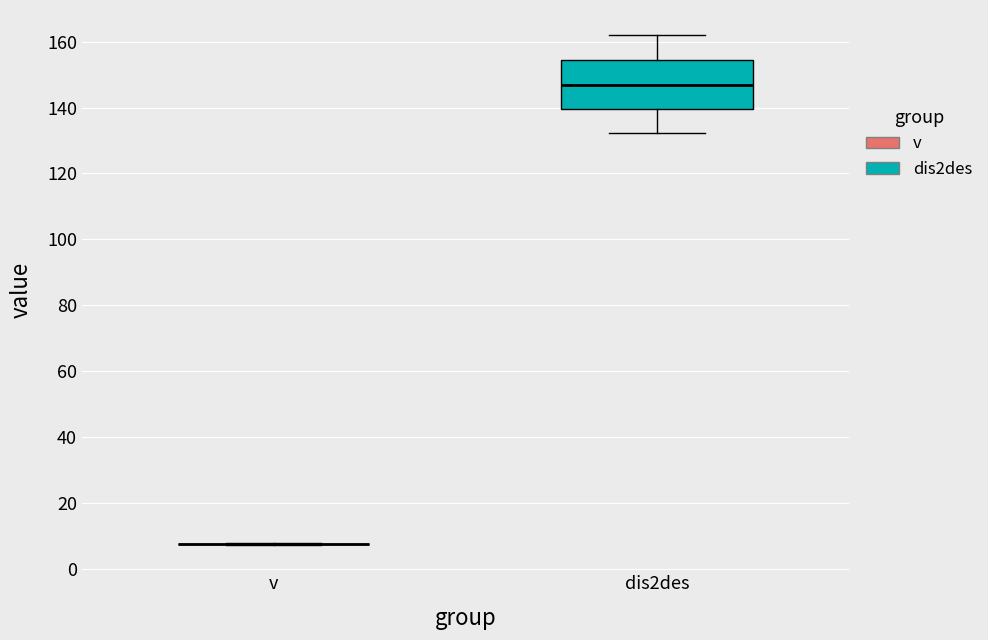

Reading left to right, transcribe this box plot: for each box, give where its median line is, the range the box spans, and where its two whiskers end, as read against the y-axis. The values are not printed on the chart, so give them approximately, as read against the axis.

v: box collapsed to a line at 8, whiskers 8 to 8
dis2des: median 146, box 140 to 154, whiskers 132 to 162